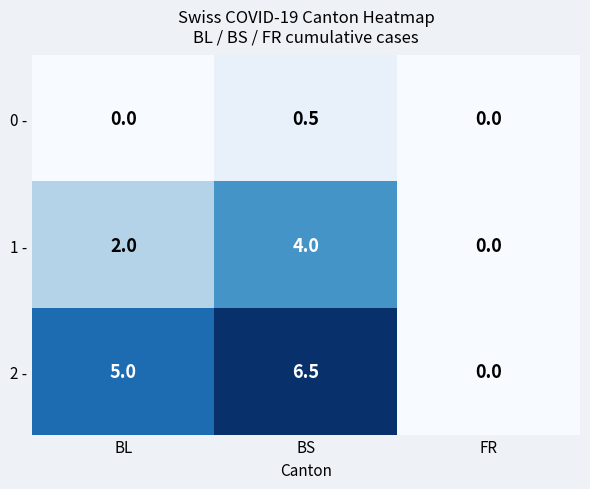

At which label does 1 - reach its minimum?

FR